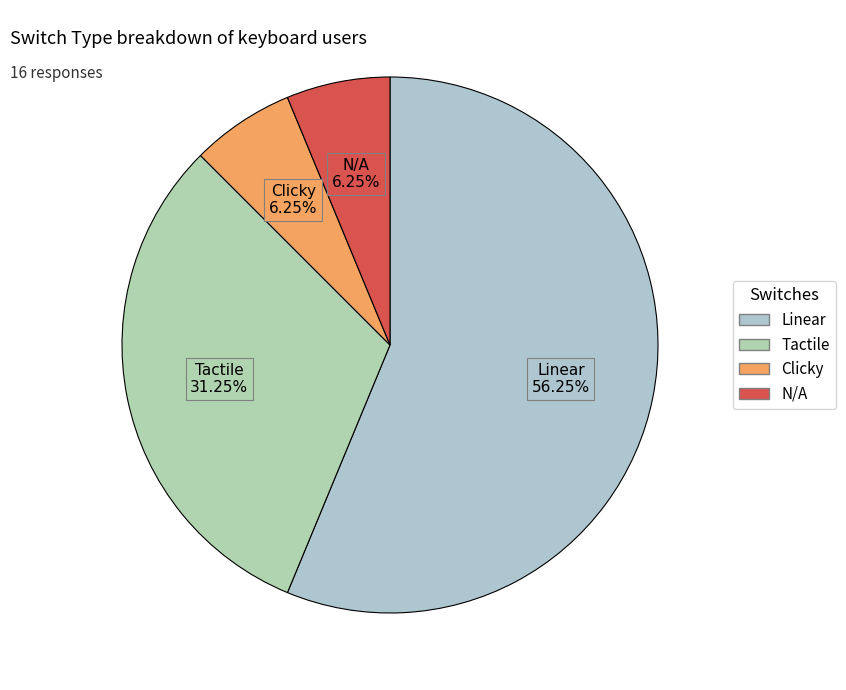

Is it true that Linear is 69% of the pie?

False